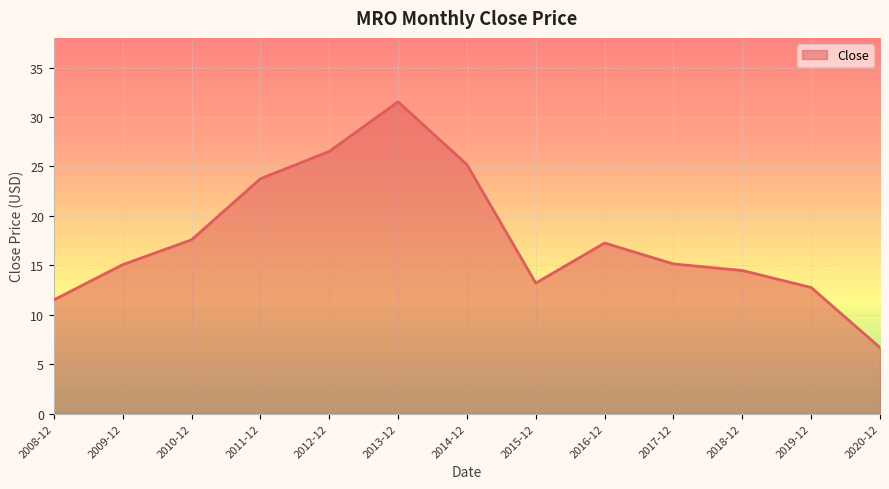

Approximately how many times larger is the value at 2016-12 compared to 2010-12?

1.0